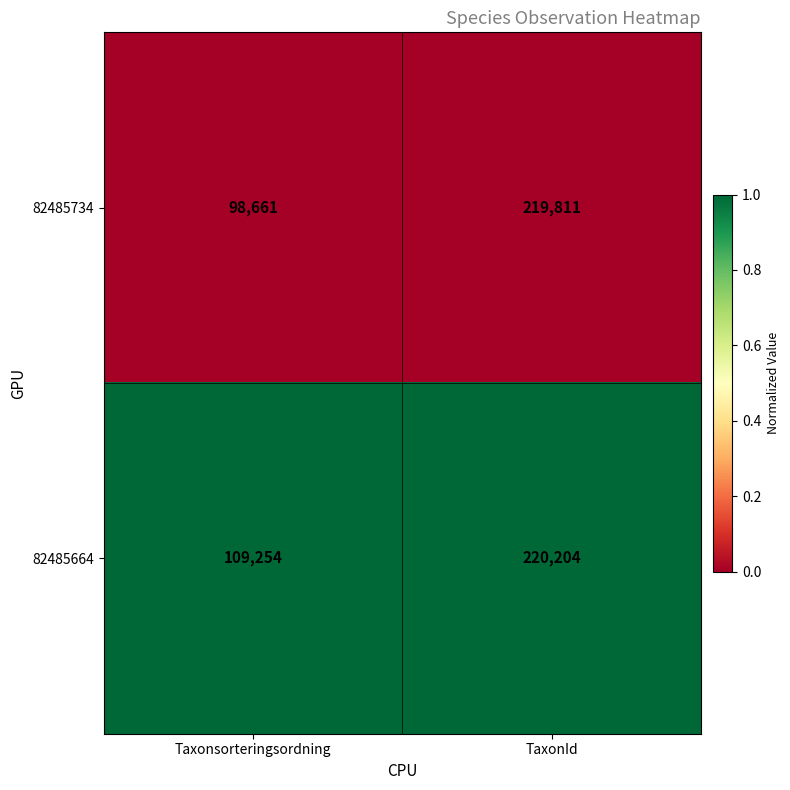

Reading left to right, extract all data points from this chart.

82485734: 98661	219811
82485664: 109254	220204